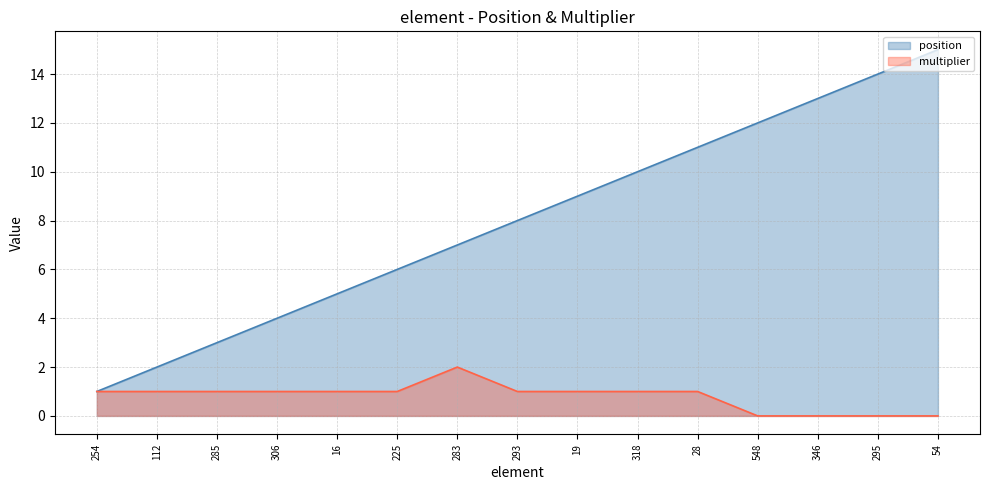

Between 254 and 225, which series saw the biggest shift?

position